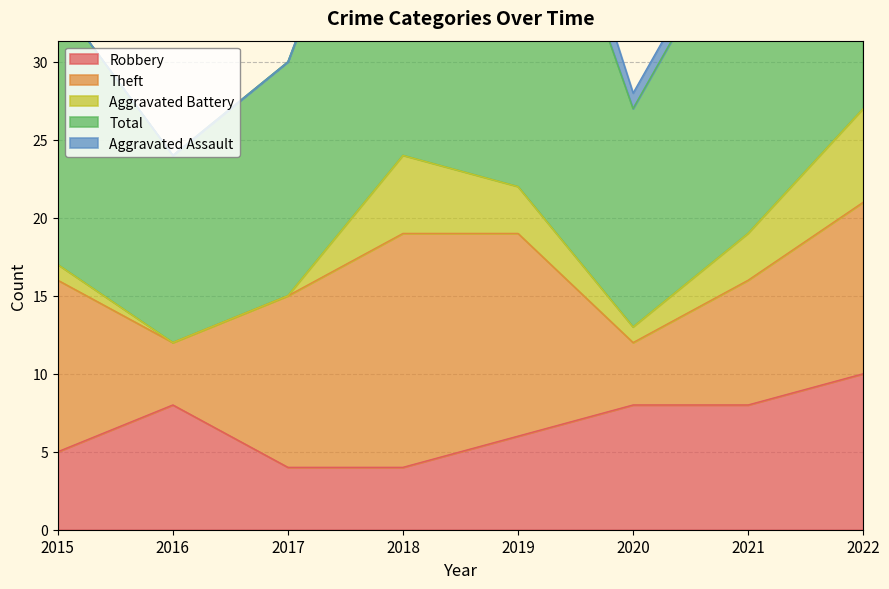

What is the value of the Theft point at the 4th from the left?

15